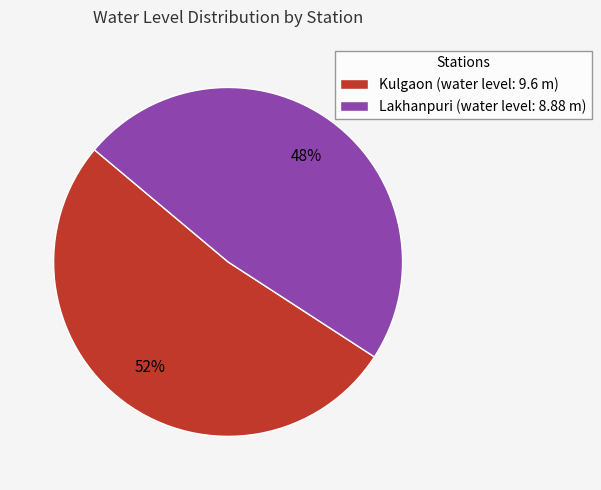

Which slice is the largest?

Kulgaon